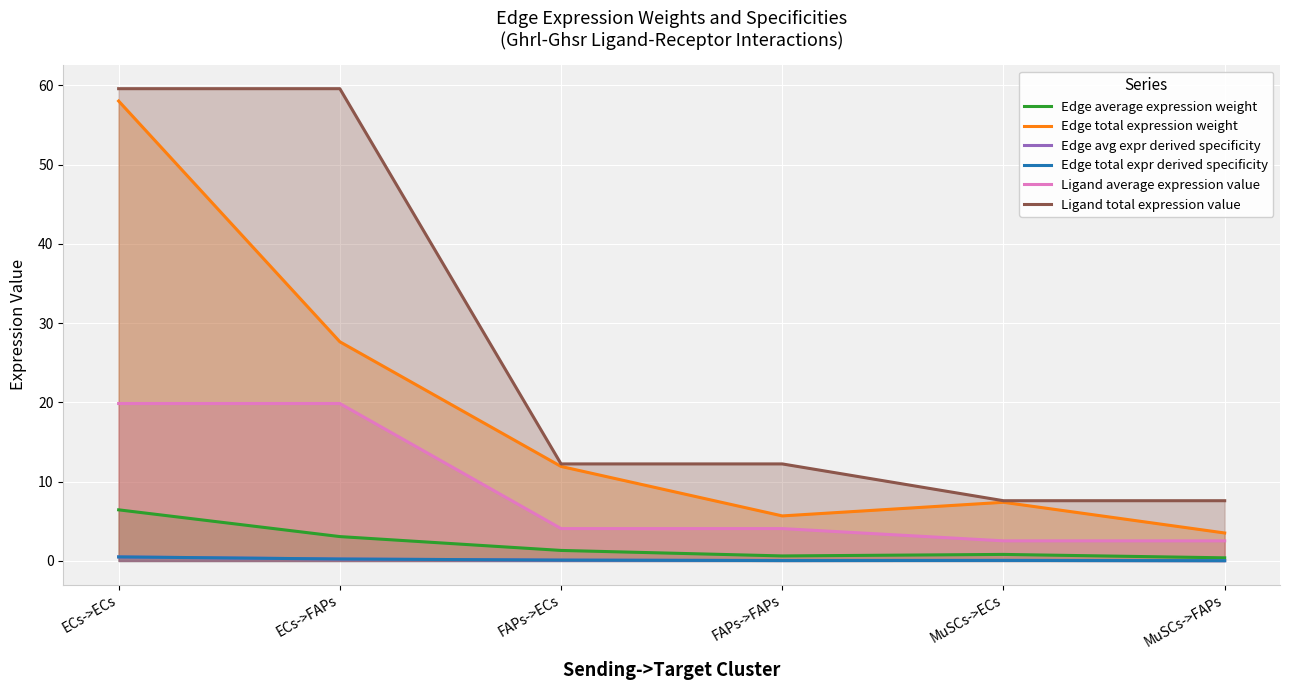

Which series has the largest total across all categories?

Ligand total expression value